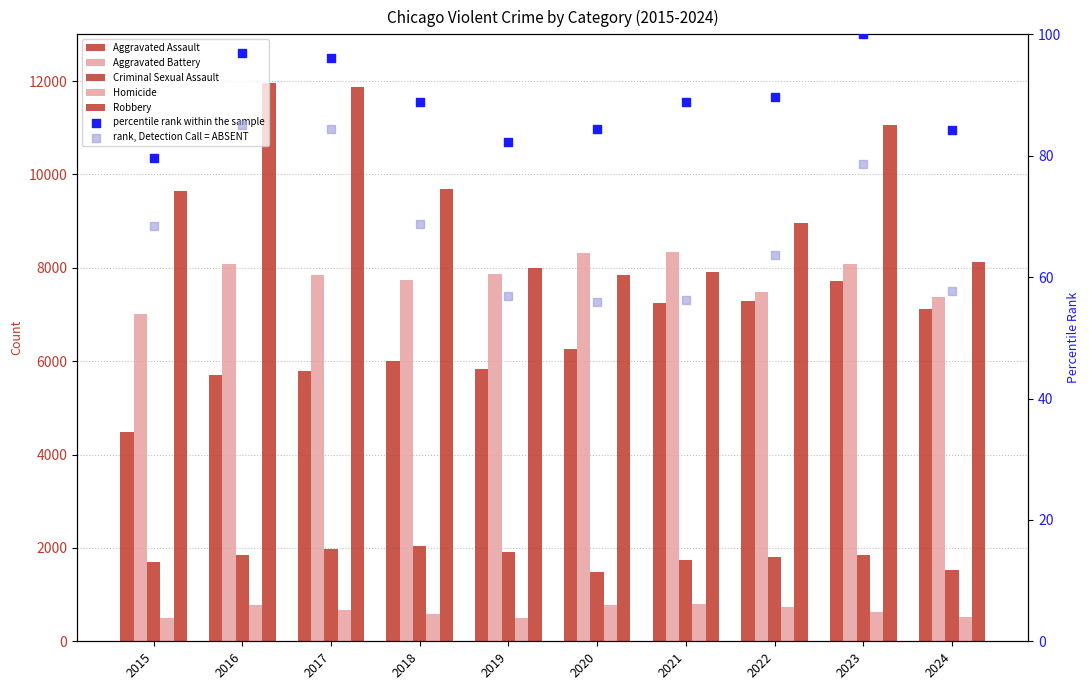

Which series reaches the maximum Y coordinate?

Robbery